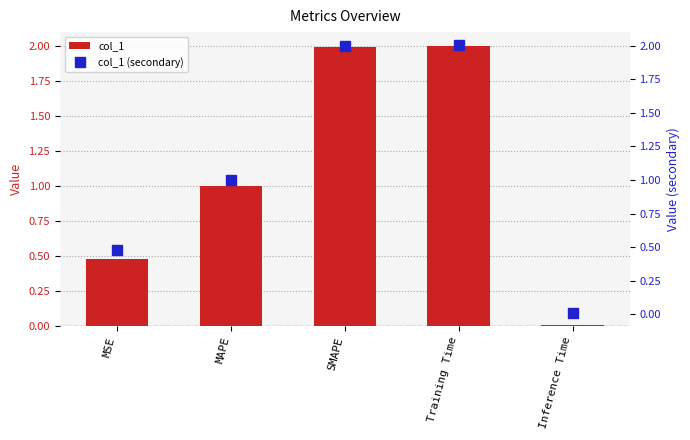

Reading right to left, extract all data points from this chart.

col_1: Inference Time=0.0	Training Time=2.0	SMAPE=2.0	MAPE=1.0	MSE=0.5
col_1 (secondary): Inference Time=0.0	Training Time=2.0	SMAPE=2.0	MAPE=1.0	MSE=0.5